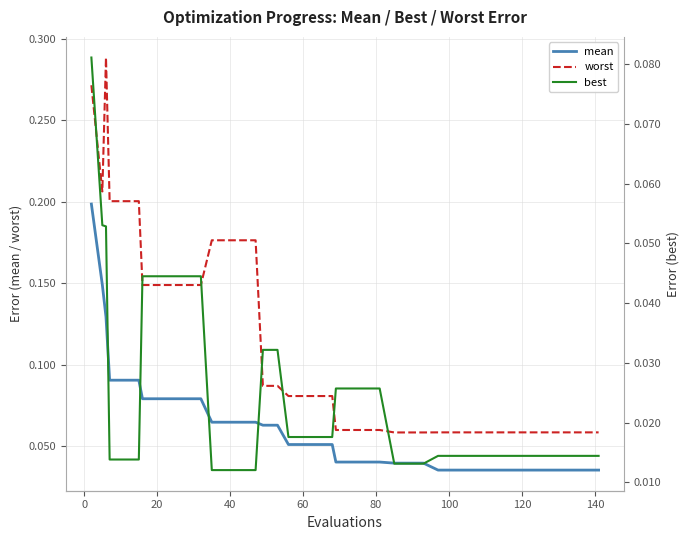

True or false: worst and mean intersect in this chart.

False